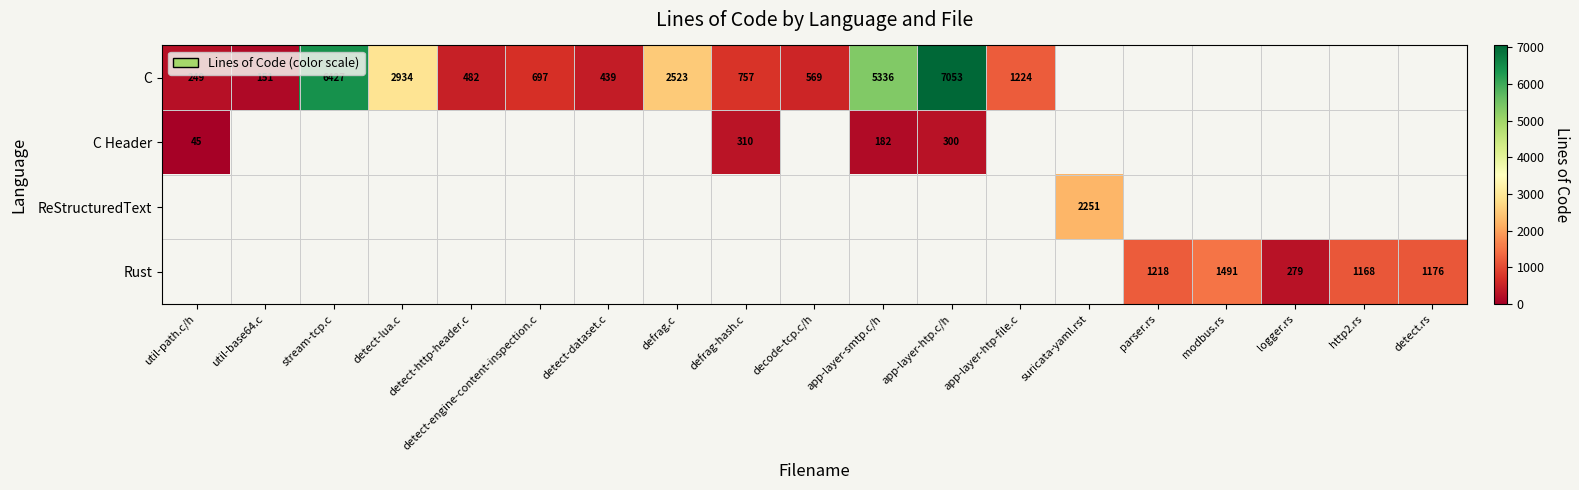

The value of C at app-layer-smtp.c/h is 2920. True or false?

False